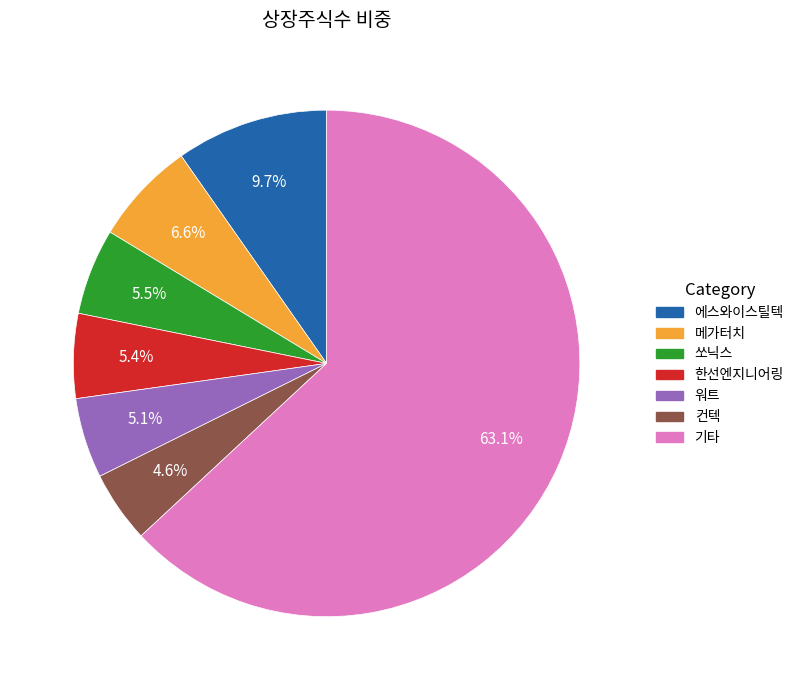

Does any single category account for the majority?

Yes